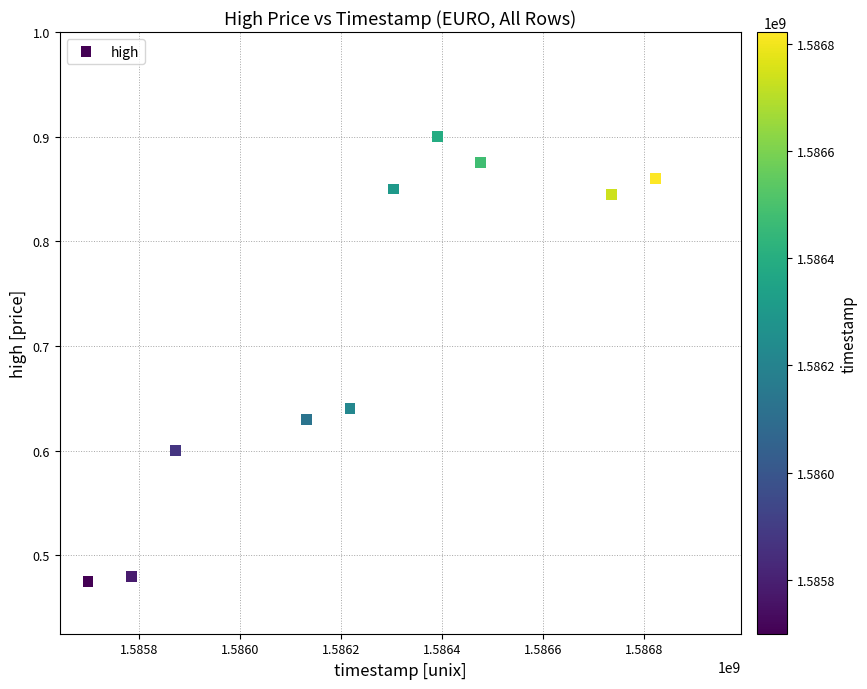

What is the range of Y values (max minus min)?

0.4